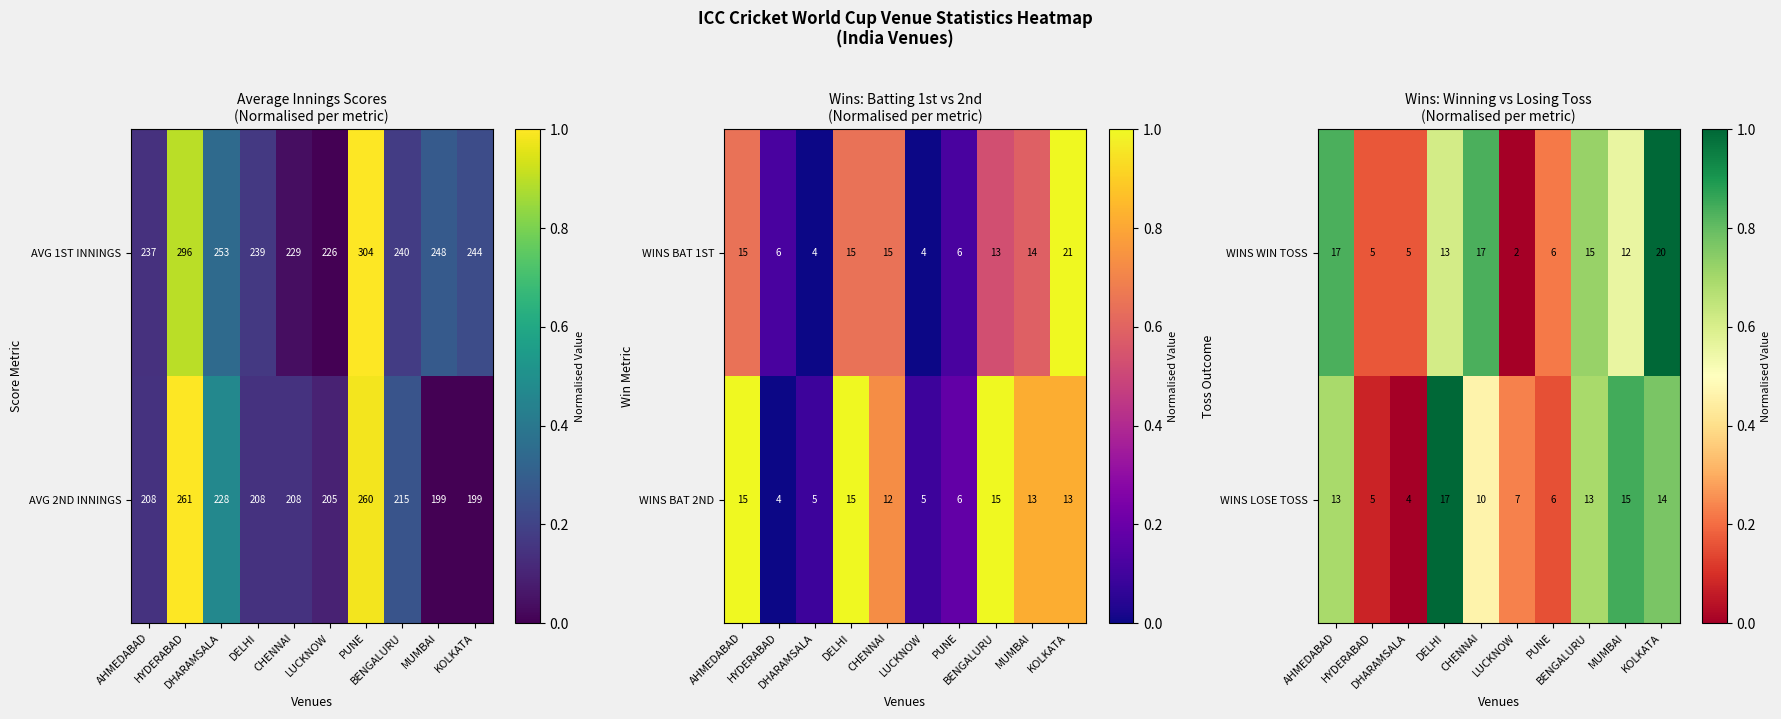

Is it true that WINS WIN TOSS equals 0.4 at PUNE?

False